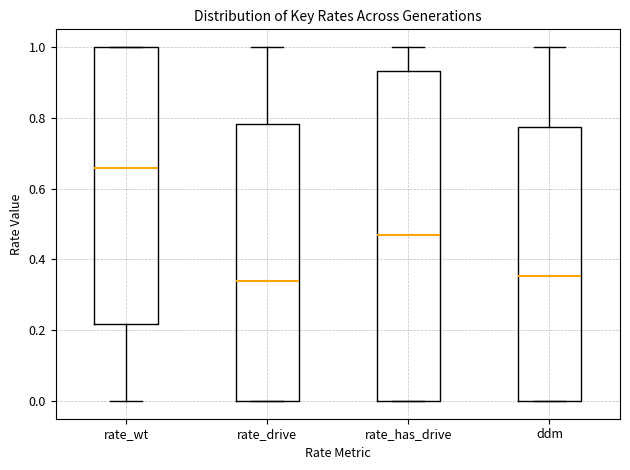

Comparing the boxes themselves (not the whiskers), which one is the tallest?

rate_has_drive